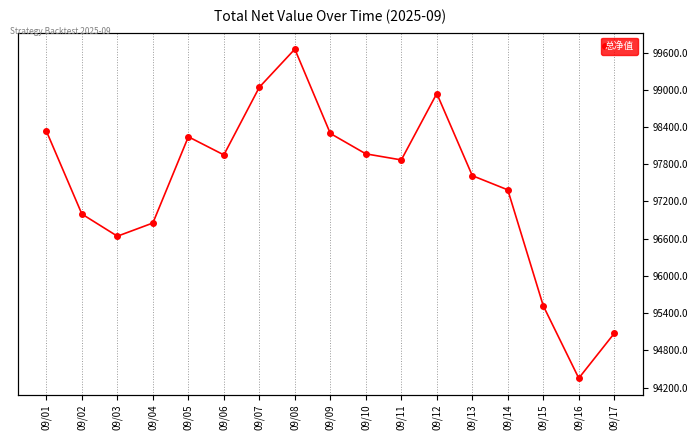

What is the value of the 10th point from the left?

97967.6